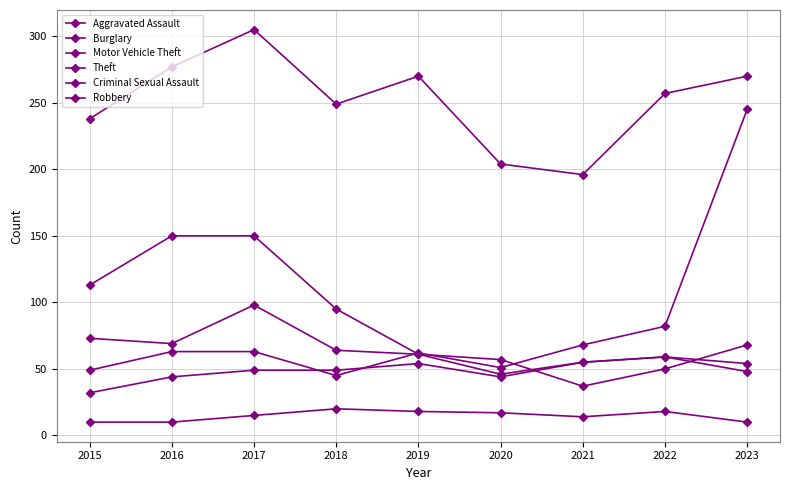

What is the difference between the Aggravated Assault values at 2020 and 2021?

11